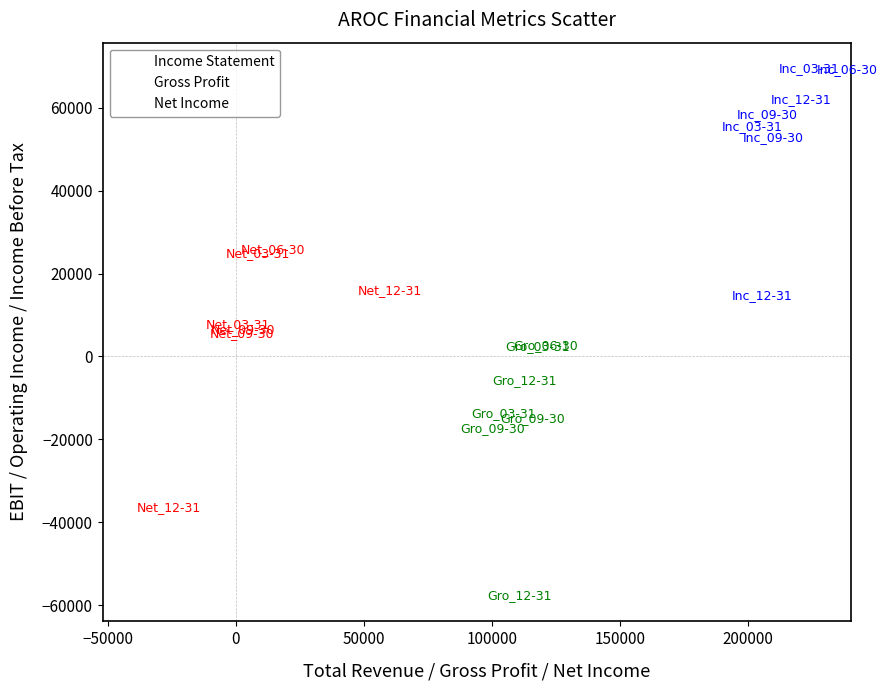

Which series has the widest spread of Y values?

Net Income